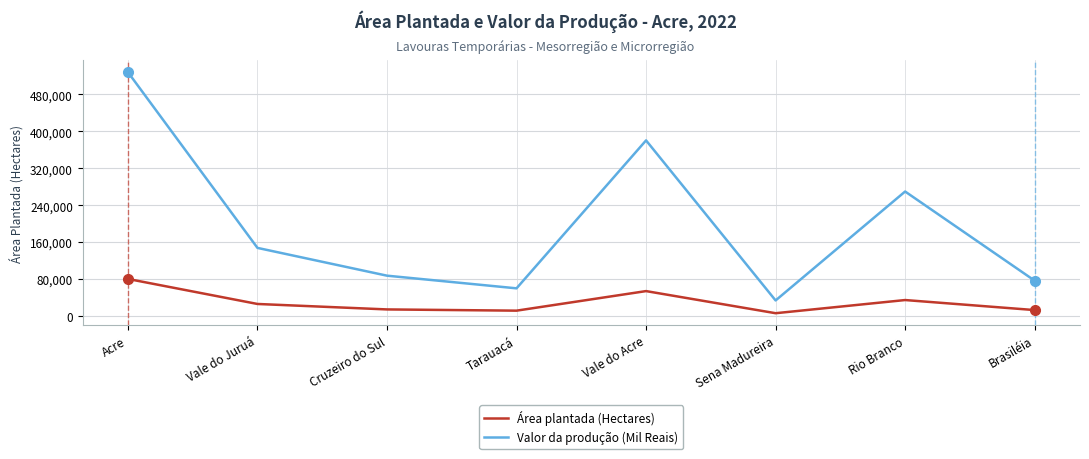

True or false: Valor da produção (Mil Reais) and Área plantada (Hectares) cross at least once.

False